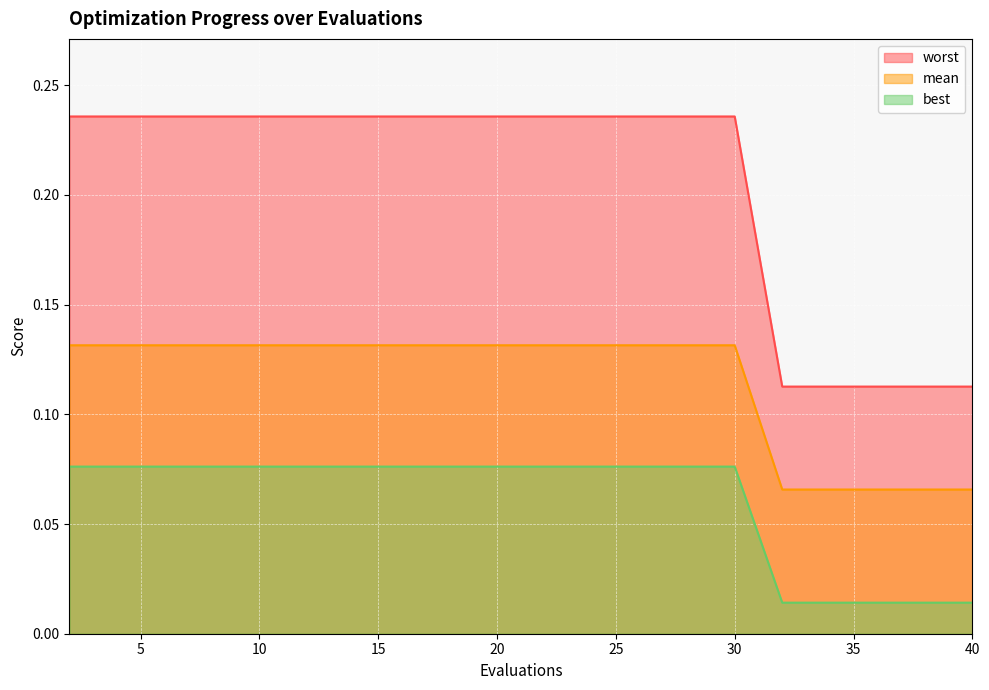

Which series has the largest range (max minus min)?

worst